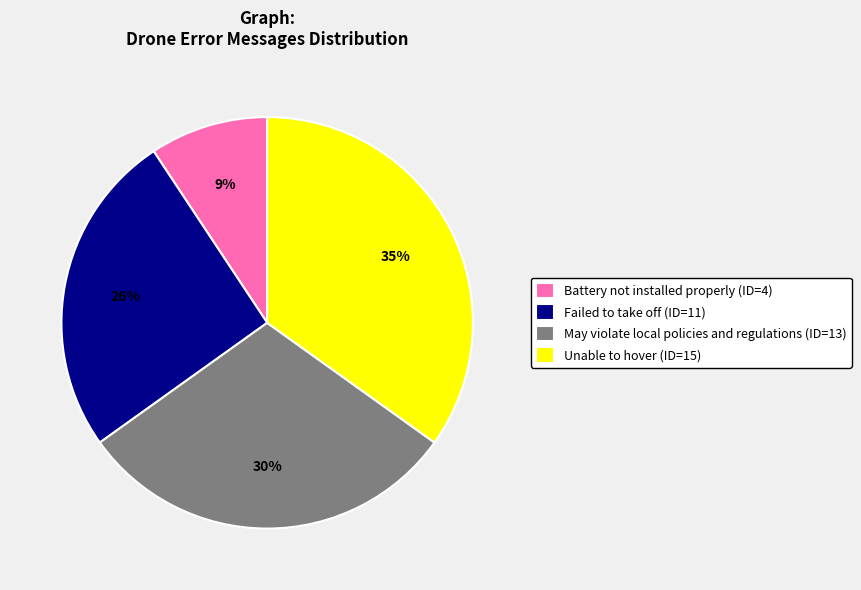

Does Failed to take off account for over 50% of the chart?

No